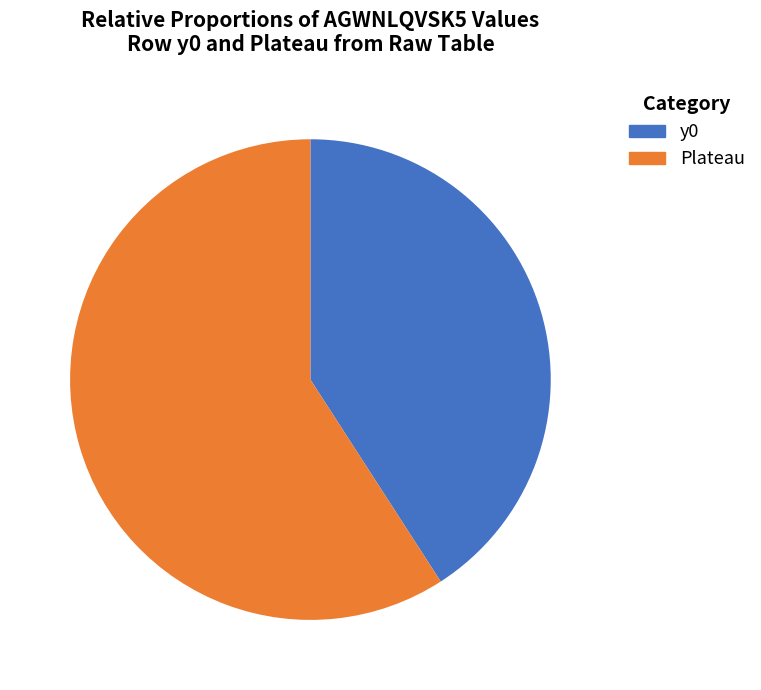

Is there a majority slice in this chart?

Yes